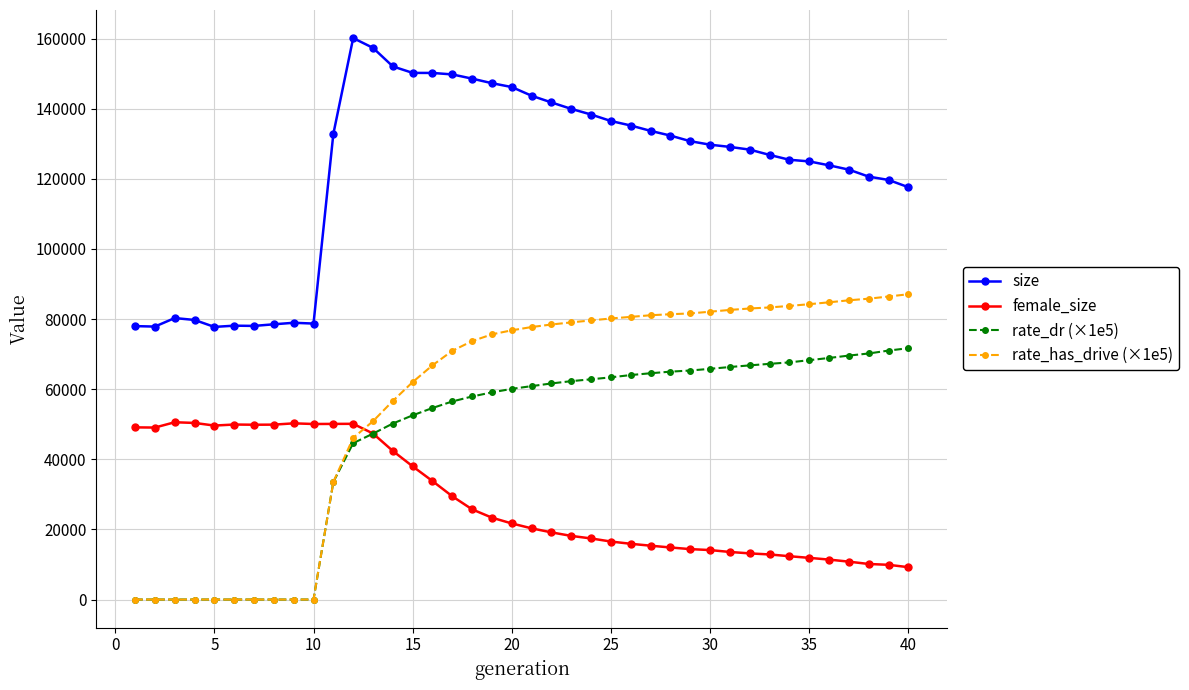

How many values in the rate_dr (×1e5) series exceed 60880?

20